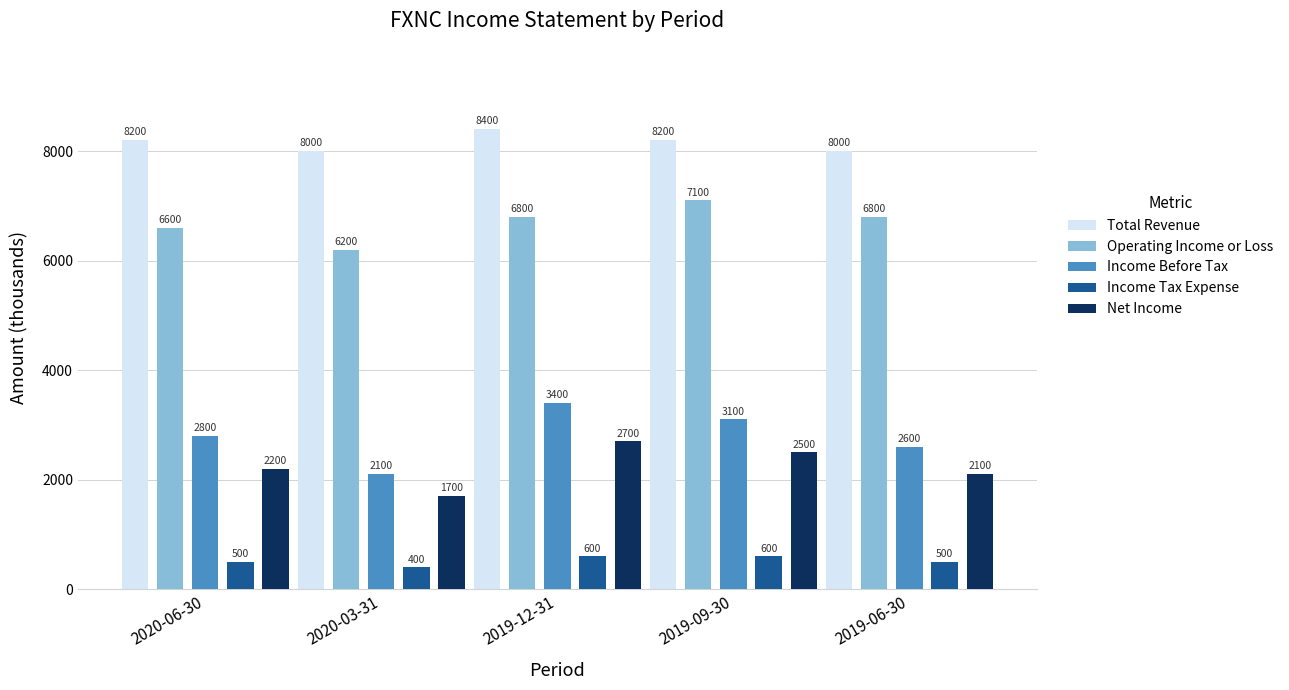

Which series has the largest total across all categories?

Total Revenue